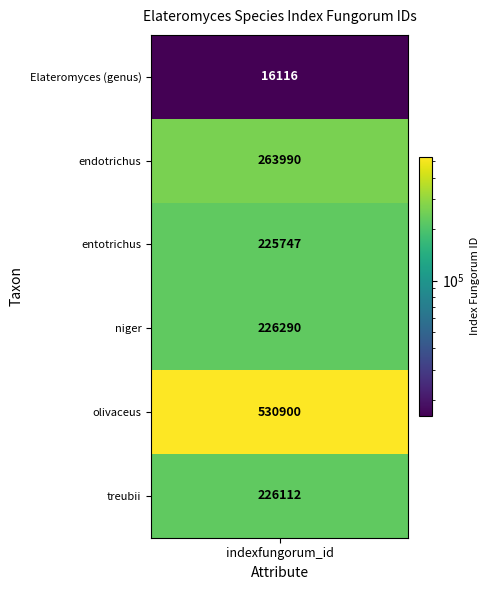

What is the sum of the values at 2 and 1?

489737